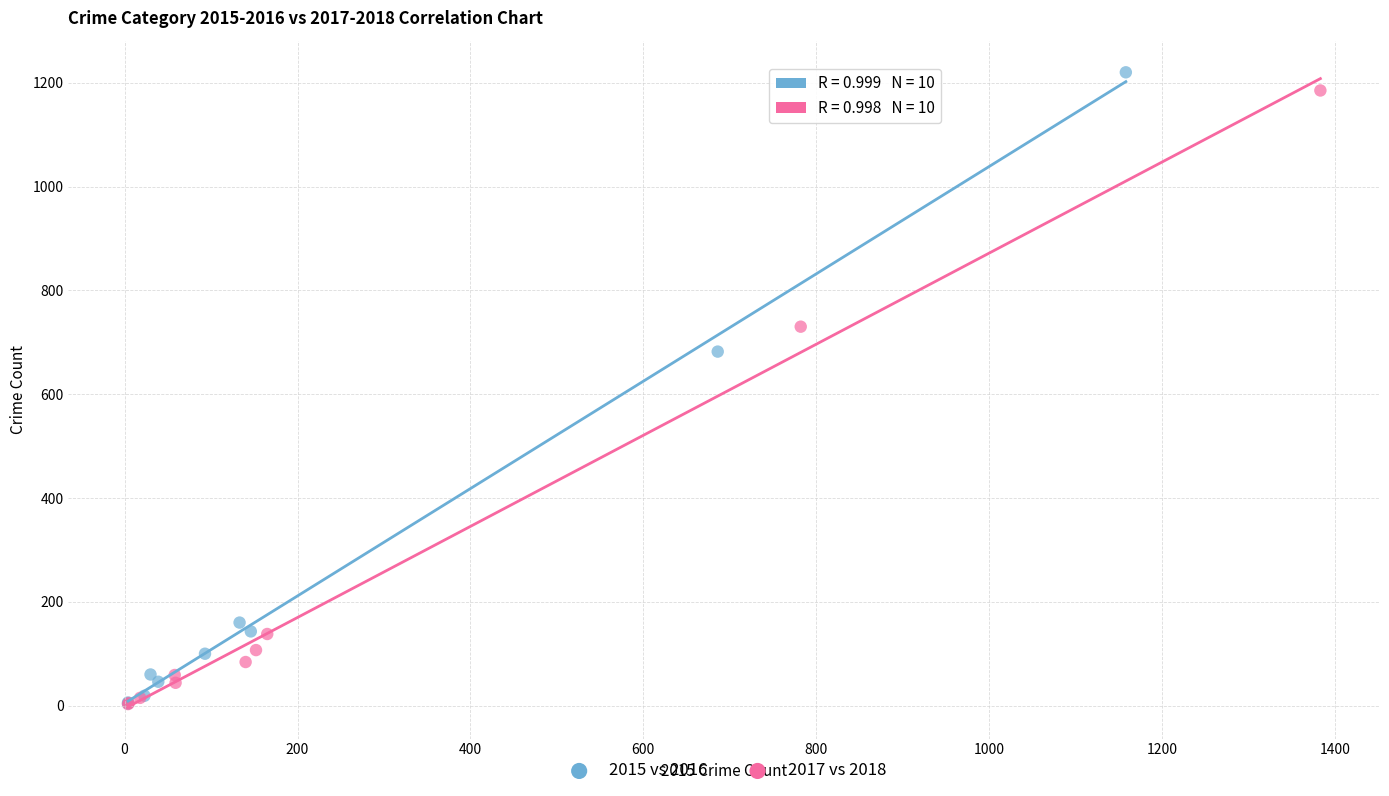

Which series has the largest Y range (max minus min)?

2015 vs 2016